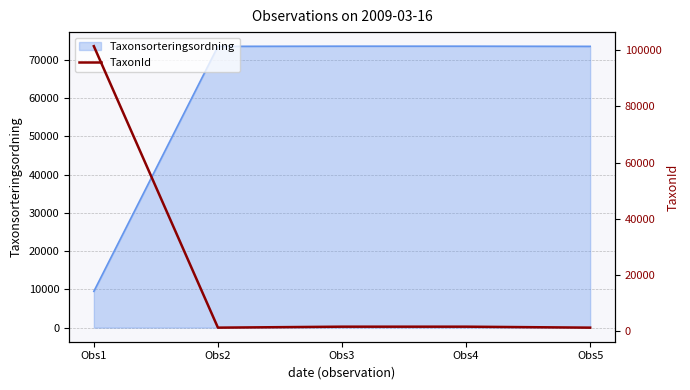

What is the highest value of the Taxonsorteringsordning series?

73593